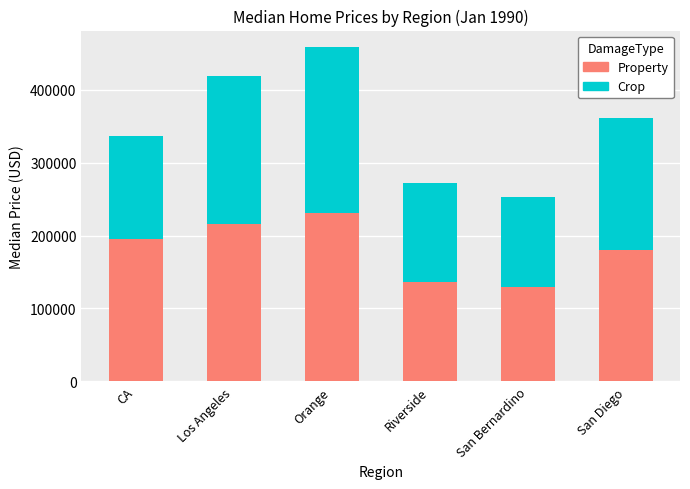

At which category is the sum across all series the highest?

Orange